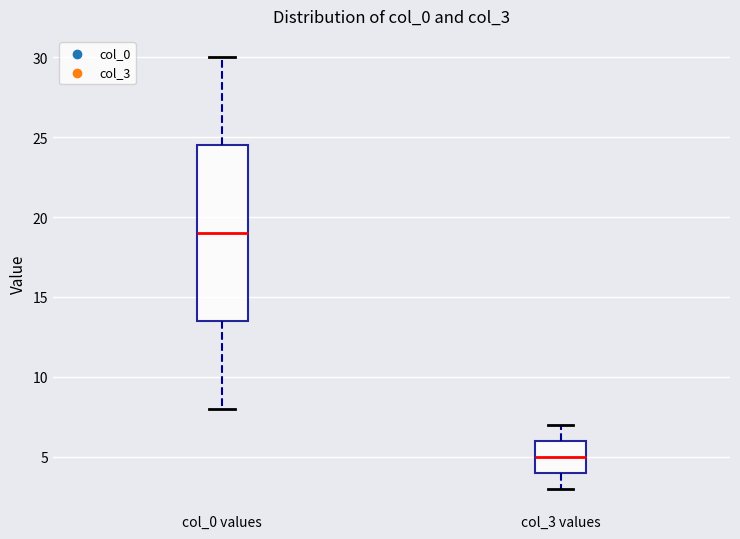

Which box's median line is the lowest?

col_3 values